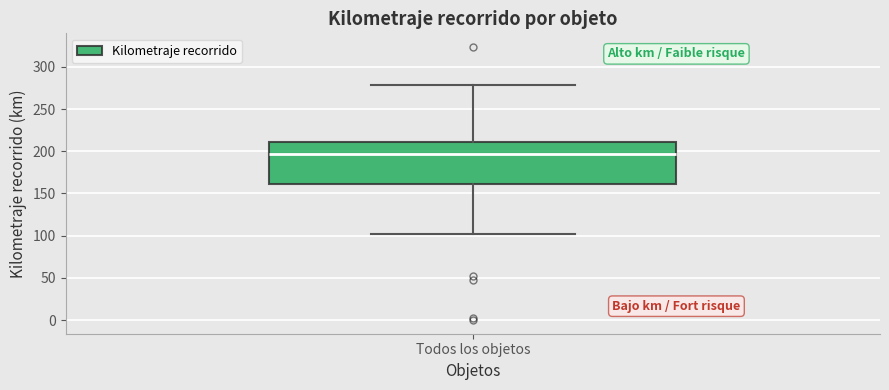

Read this box plot against the y-axis: the position of the median line, the range covered by the box, and the ends of both whiskers. The values are not printed on the chart, so give them approximately, as read against the axis.

median 195, box 160 to 210, whiskers 100 to 280